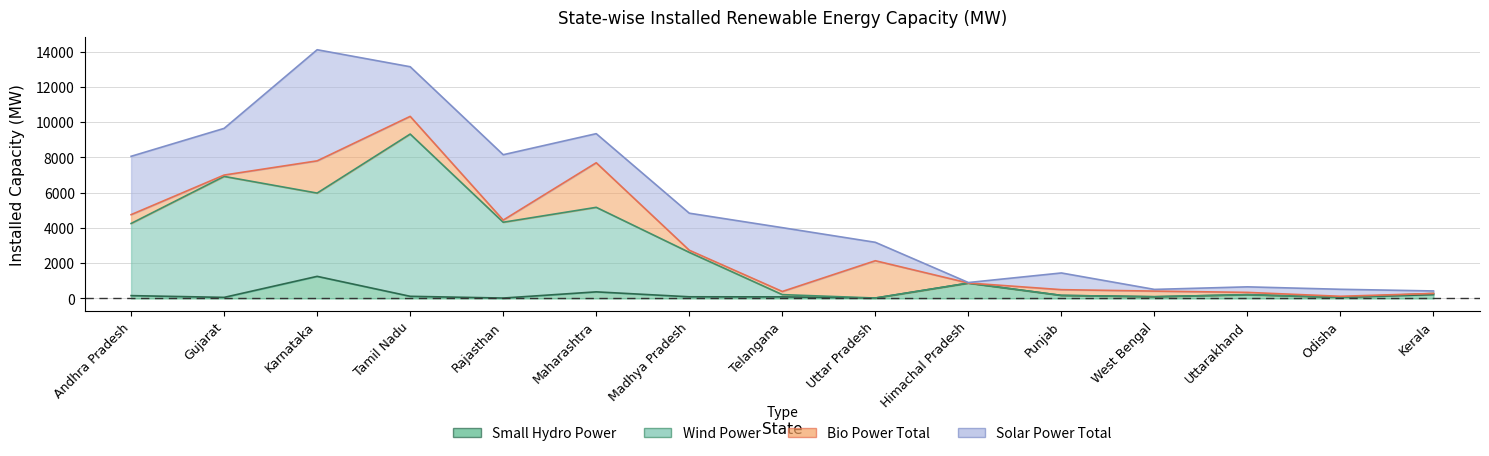

Between Karnataka and Punjab, which series saw the biggest shift?

Solar Power Total